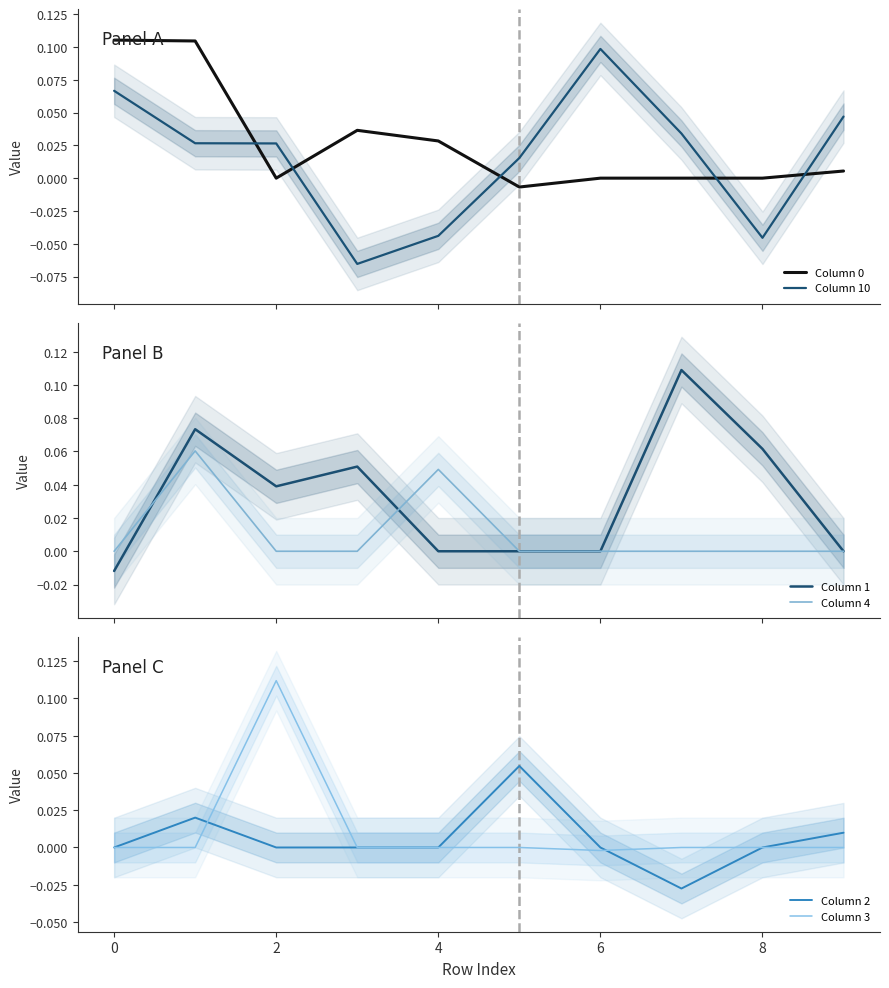

Does the chart display data point markers on the line(s)?

No